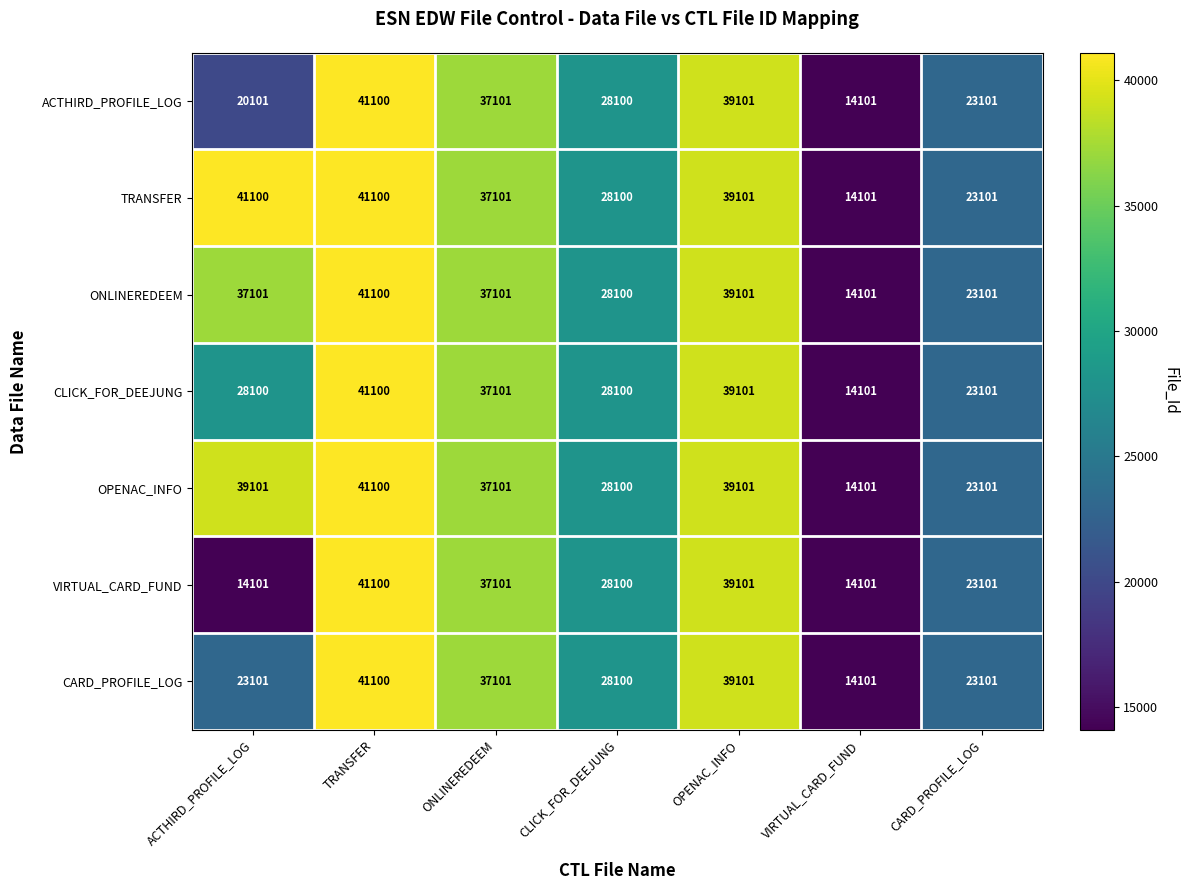

How many series are shown in this chart?

7